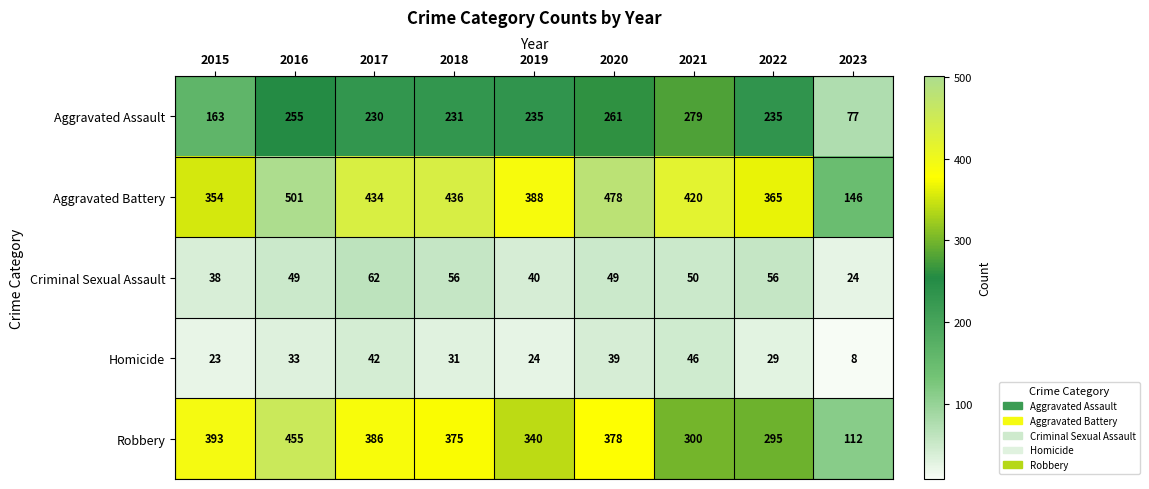

Between 2018 and 2019, which series saw the biggest shift?

Aggravated Battery